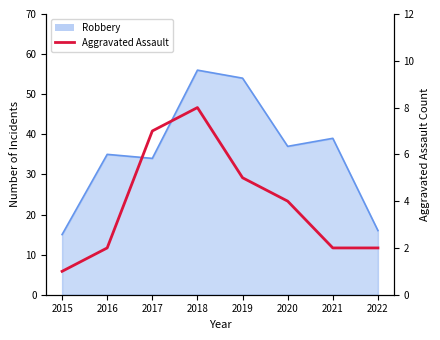

Which label corresponds to the smallest value in the chart?

2015